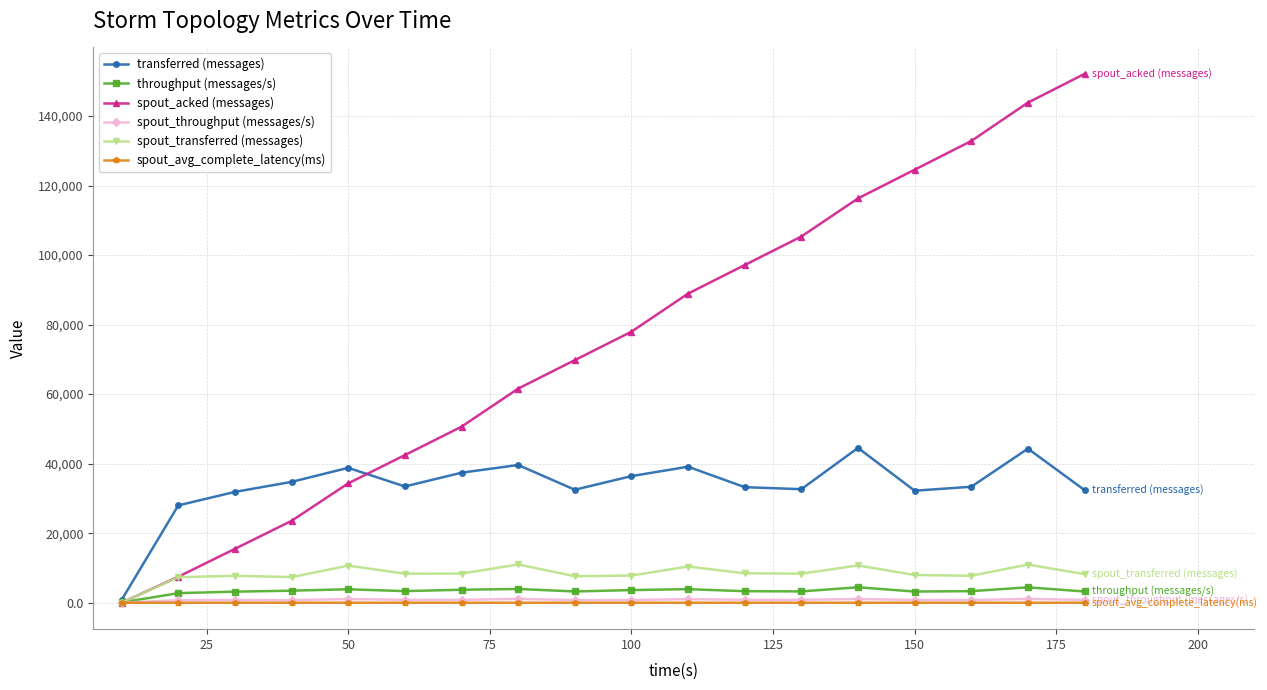

Which series has the widest spread of values?

spout_acked (messages)